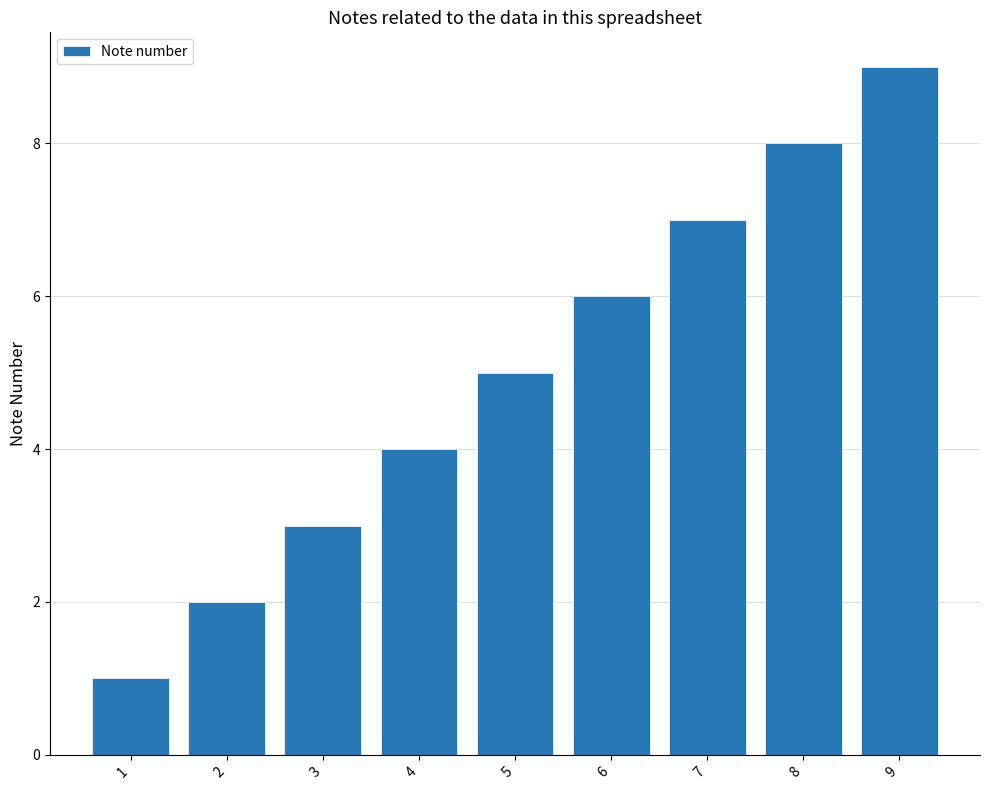

What is the ratio of the value at 6 to the value at 4?

1.5